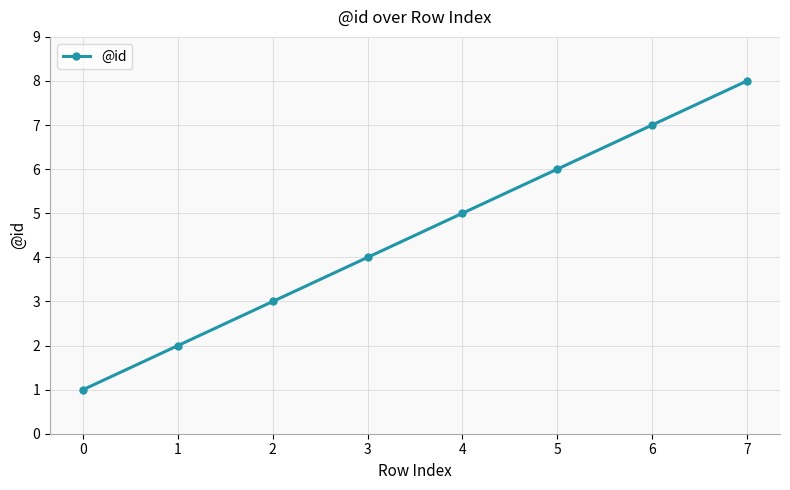

What is the sum of all values?

36